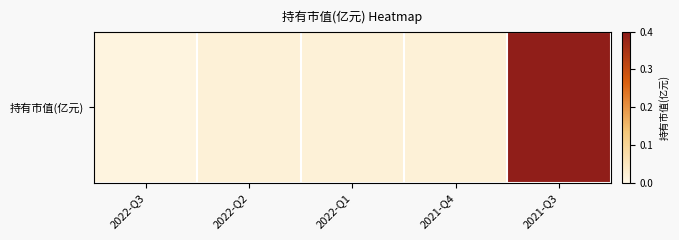

Rank the categories by value from lowest to highest.

2022-Q3, 2022-Q2, 2022-Q1, 2021-Q4, 2021-Q3